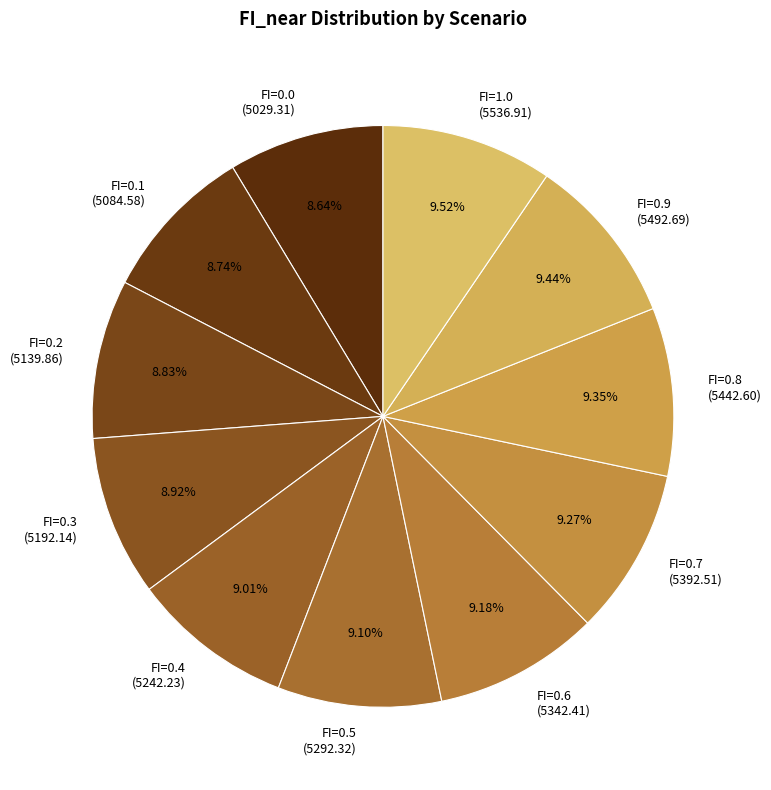

Does FI=0.9 represent more than half of the total?

No